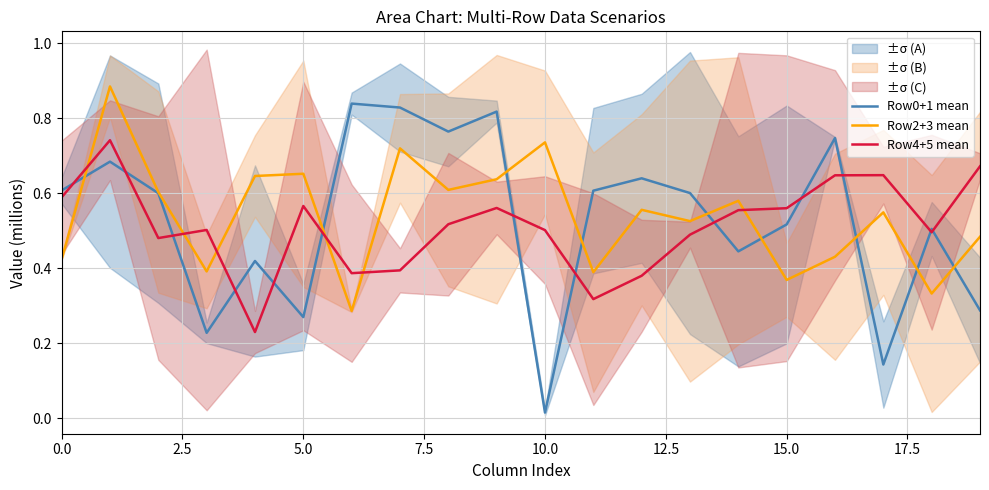

What is the difference between the maximum and minimum values in the Row0+1 mean series?

0.8